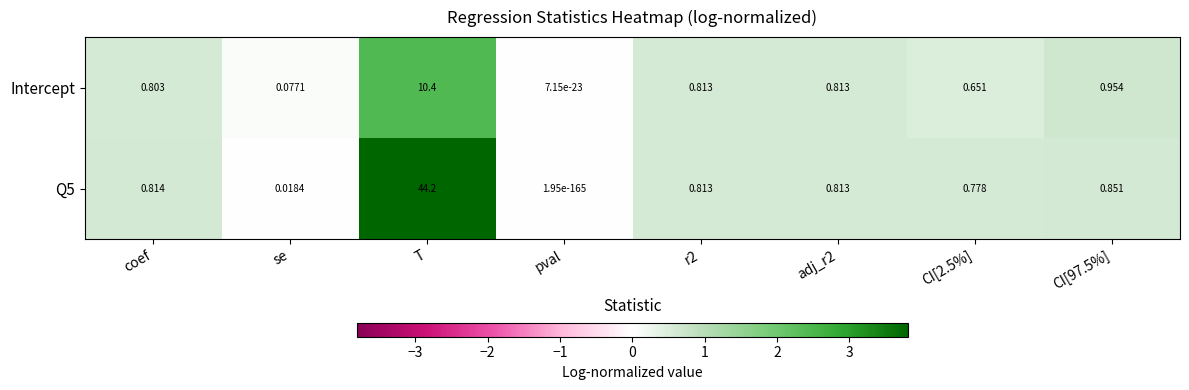

At which label does Q5 reach its minimum?

pval